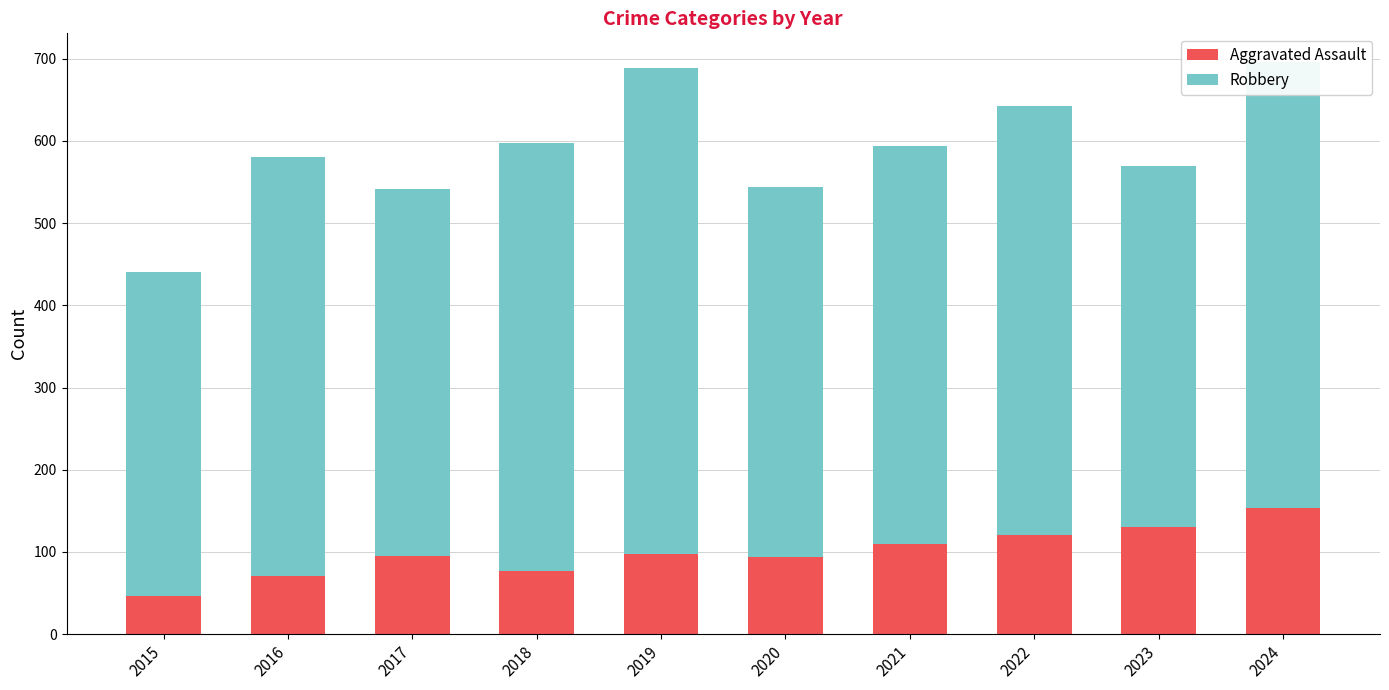

What is the total value across all series at 2015?

441